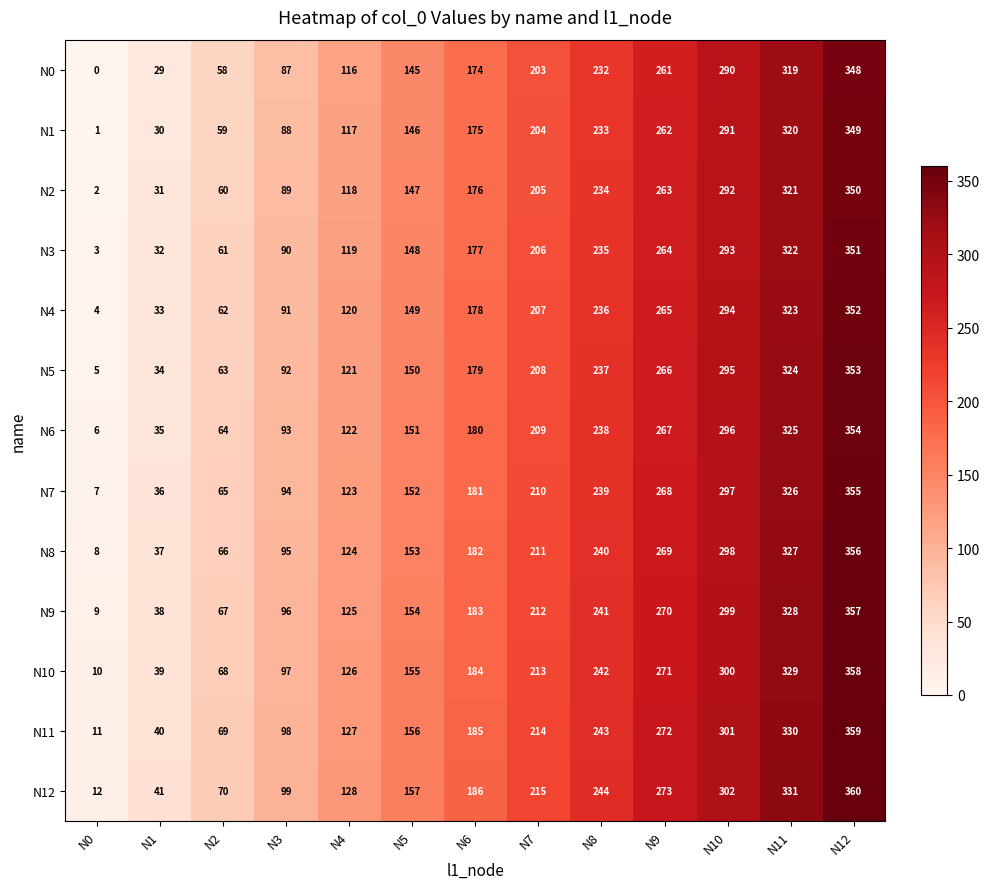

How many data points does each series have?

13